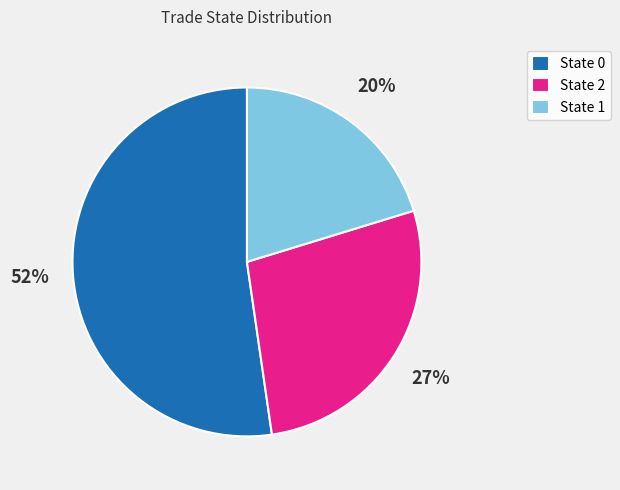

What percentage is the State 2 slice, to the nearest percent?

27%